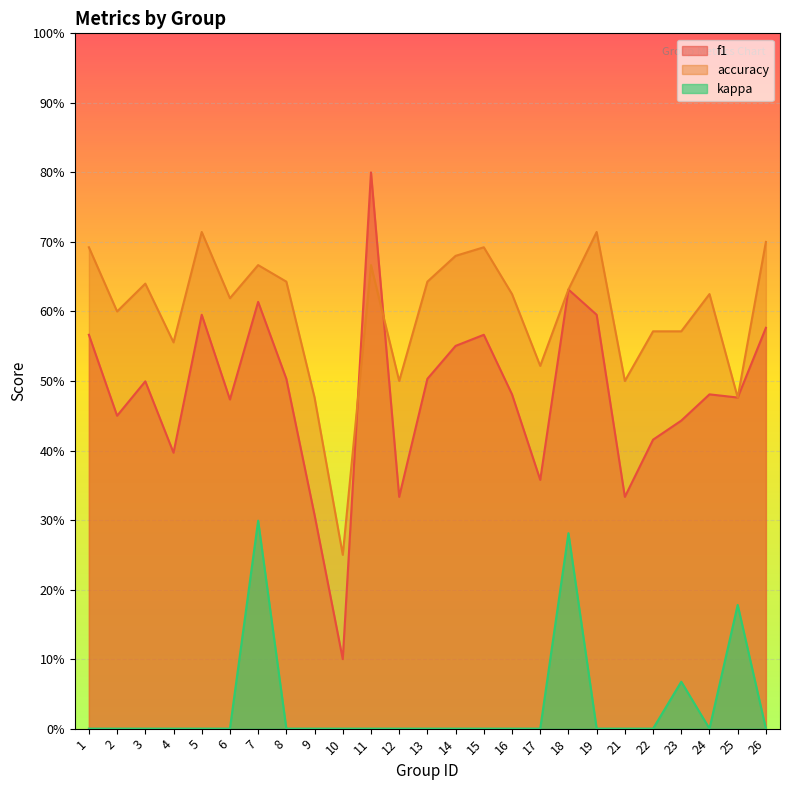

What is the value of the f1 point at the 7th from the left?

0.6